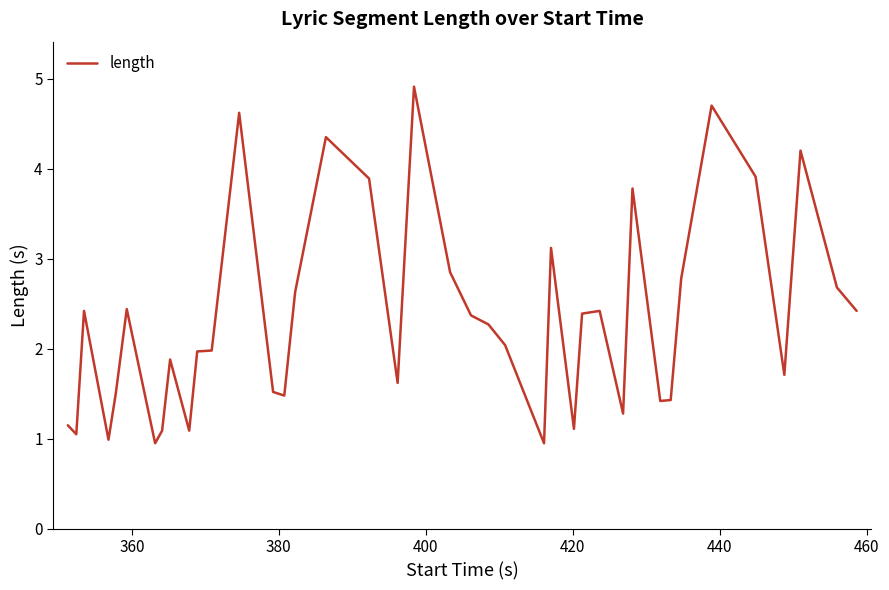

What is the difference between the maximum and minimum values?

4.0